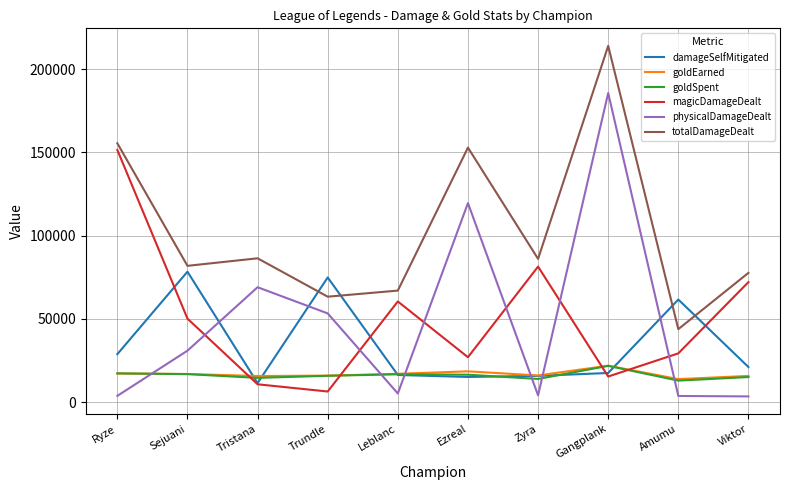

What is the maximum value shown in the chart?

213984